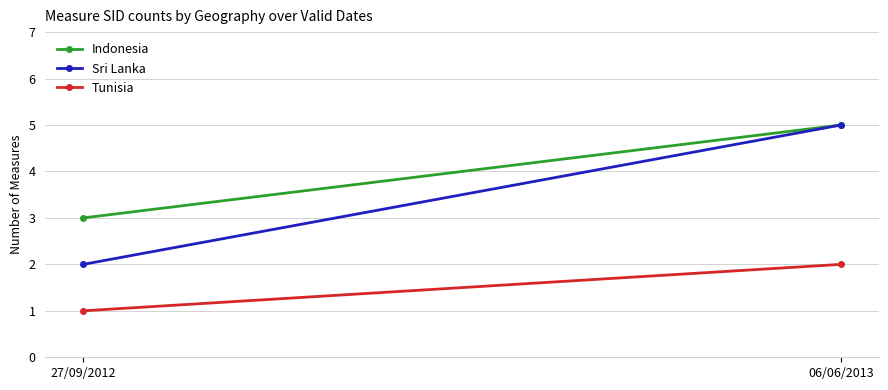

Rank the series by their average value, from highest to lowest.

Indonesia, Sri Lanka, Tunisia